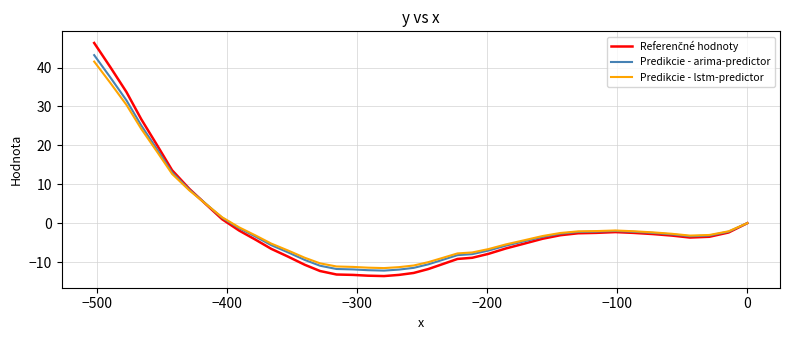

How many distinct data groups are displayed?

3